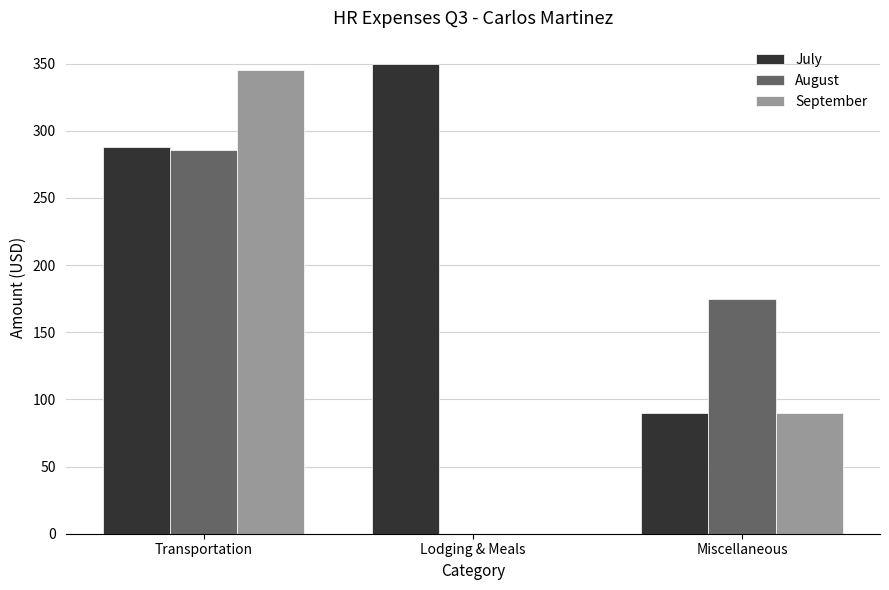

What is the spread (max minus min) of values at Lodging & Meals?

349.6